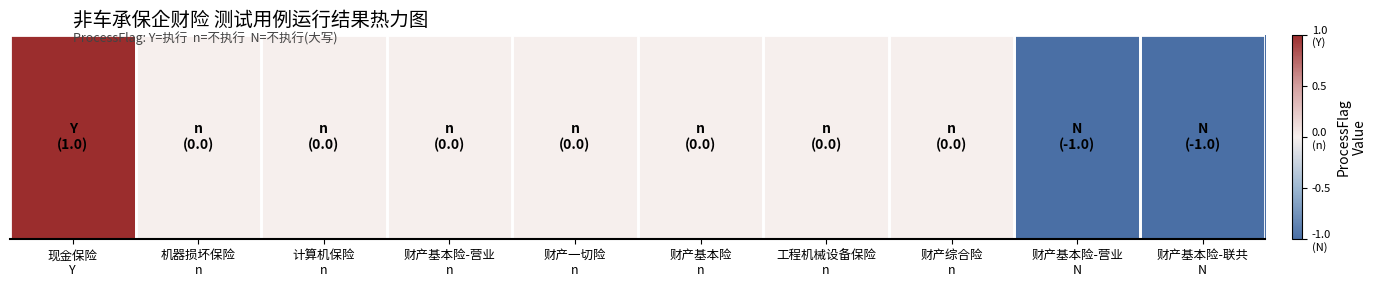

Reading right to left, what are all the values shown in this chart?

-1	-1	0	0	0	0	0	0	0	1